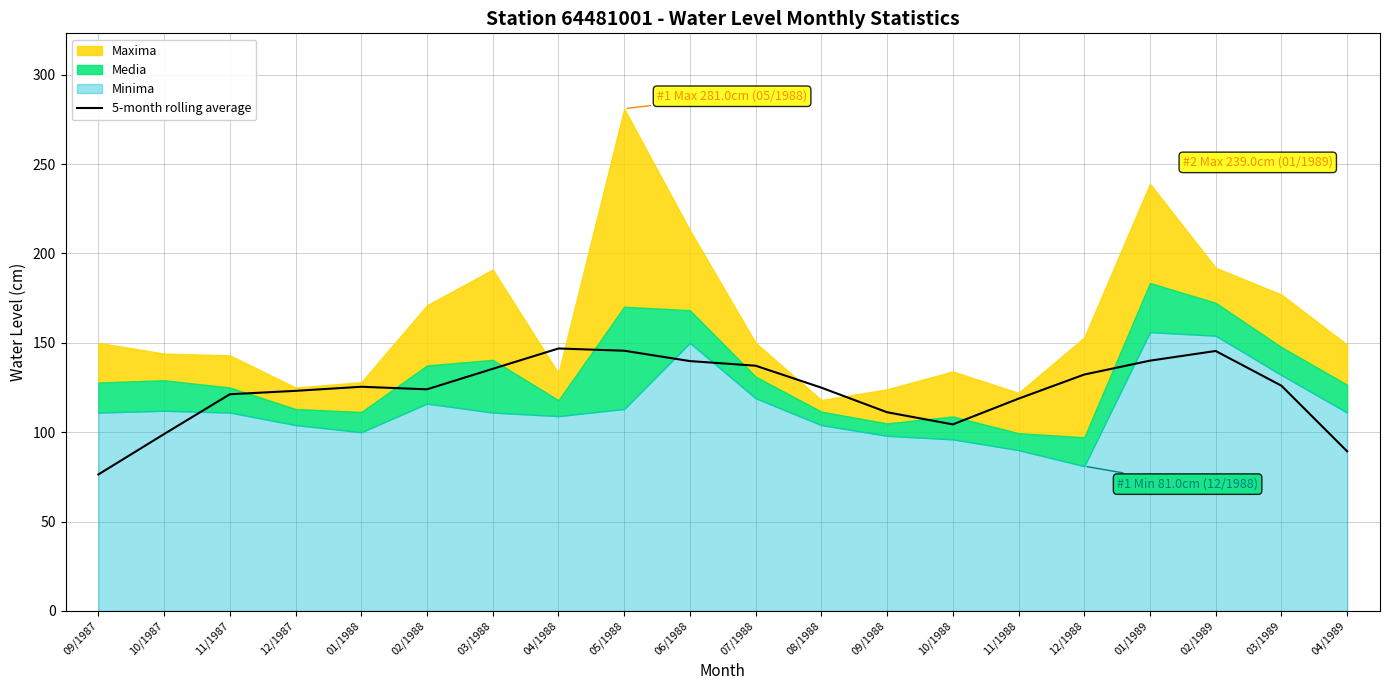

What is the maximum value for 5-month rolling average?

146.8